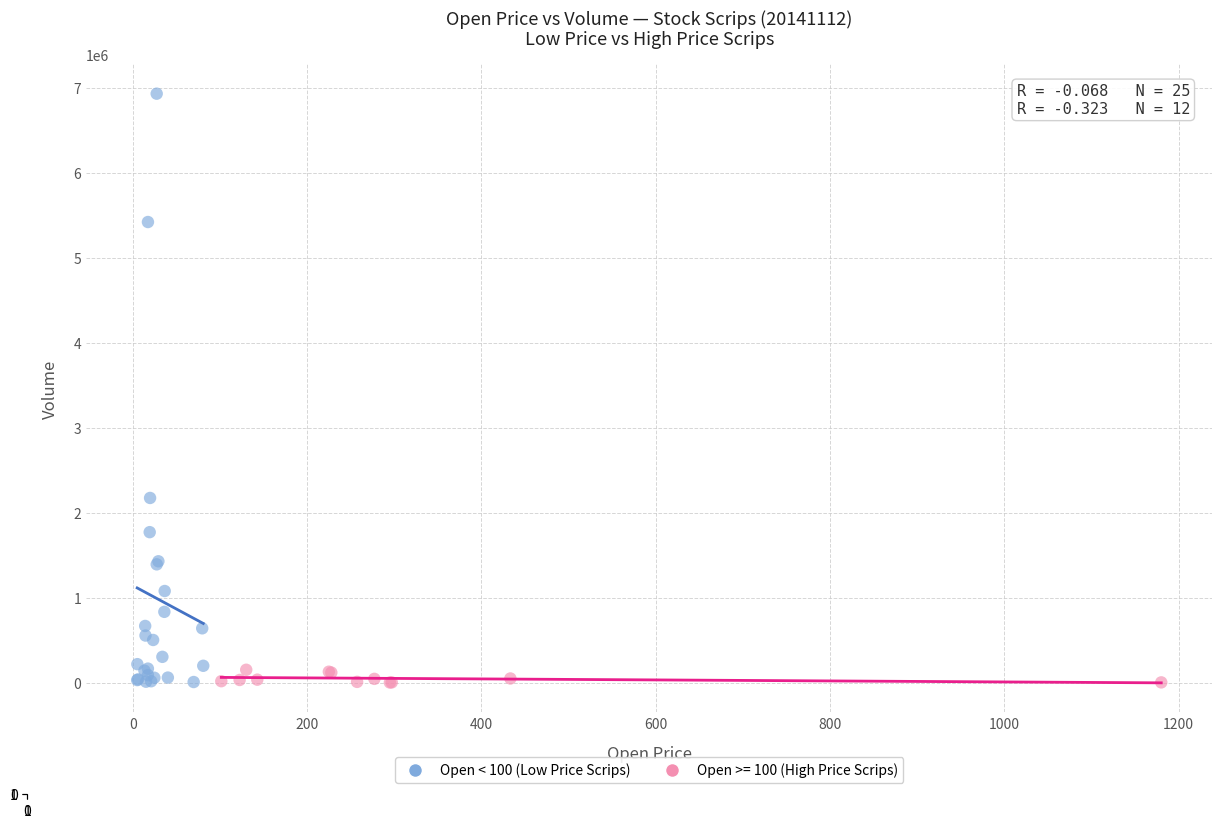

Which series has the largest Y range (max minus min)?

Open < 100 (Low Price Scrips)